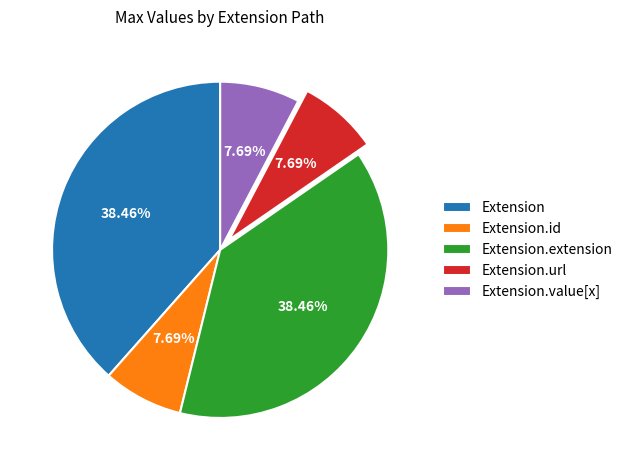

Approximately how many times larger is the value at Extension.value[x] compared to Extension.id?

1.0